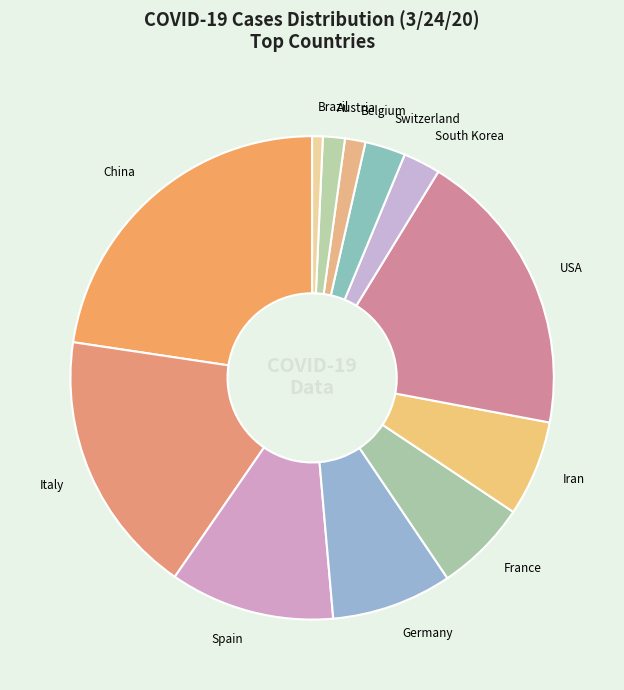

What is the smallest slice in the pie chart?

Brazil